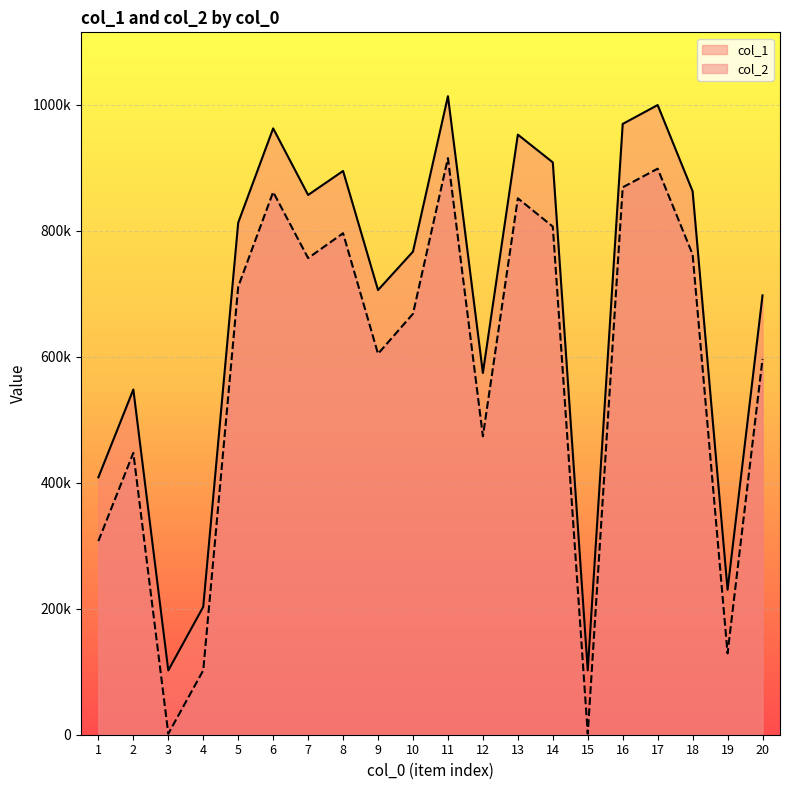

What is the value of the col_2 point at the 11th from the left?

915470